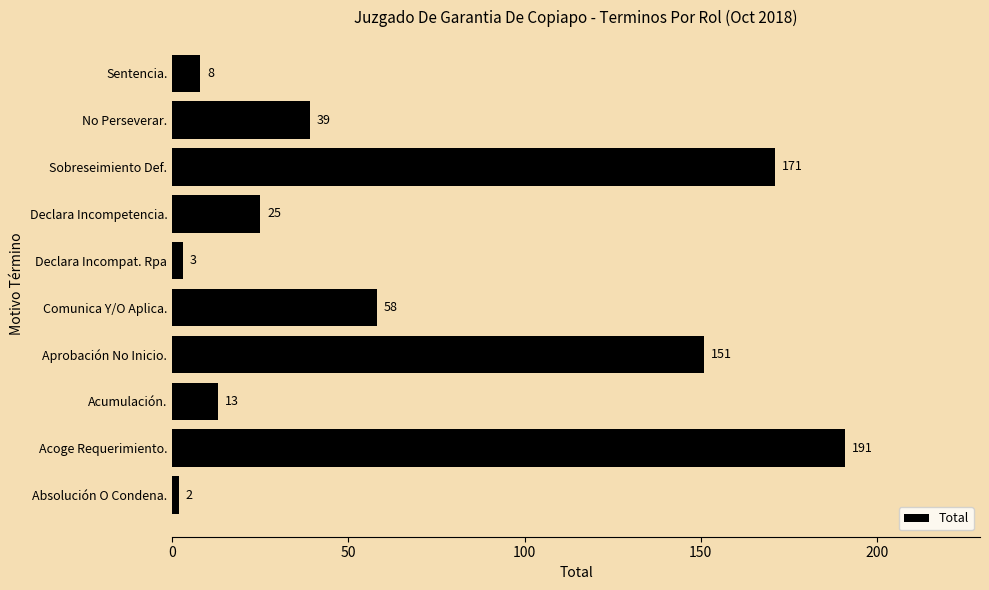

Is it true that the value at No Perseverar. is 39?

True